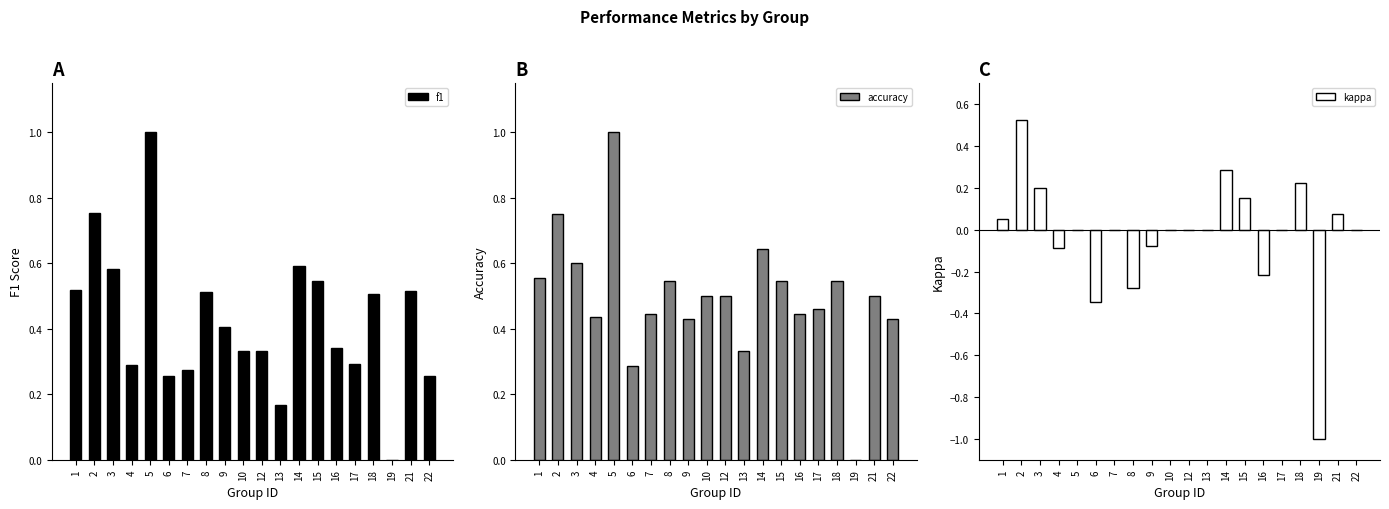

How many accuracy values are between 0 and 1?

20